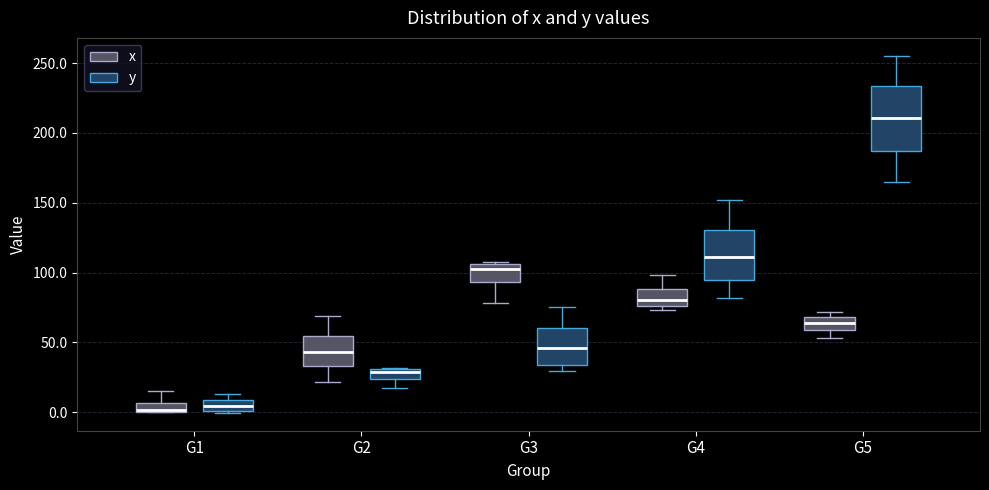

Which box is the tallest, from its lower edge to its upper edge?

G5 (y)